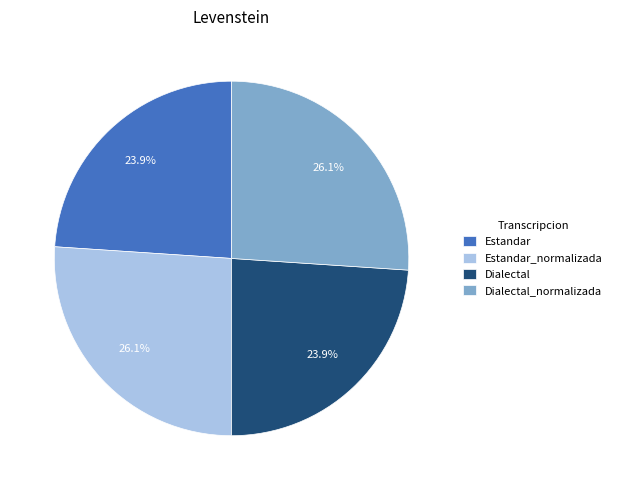

How many slices are in this pie chart?

4